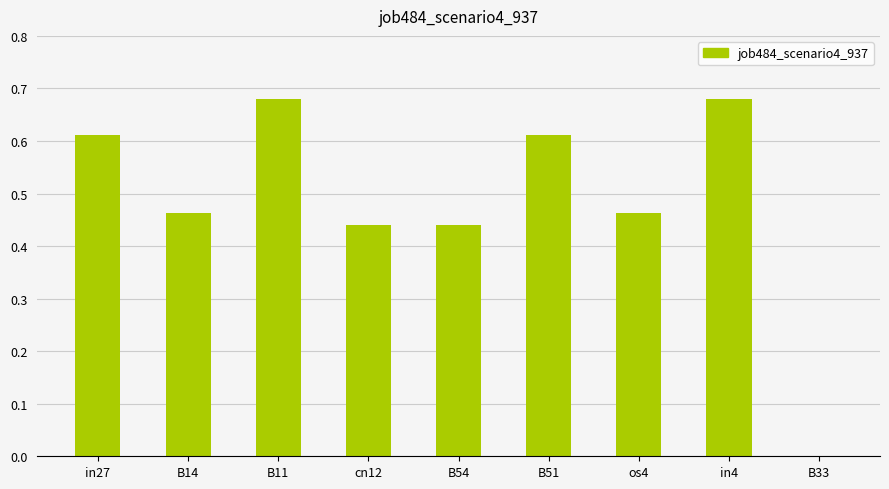

How many distinct data groups are displayed?

1